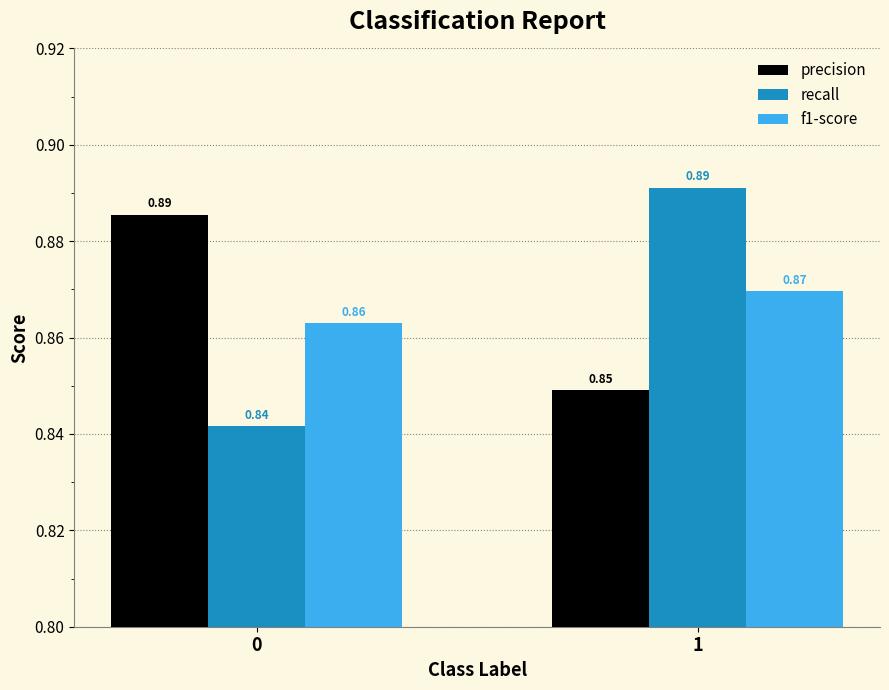

List the labels in order of recall value, largest first.

1, 0